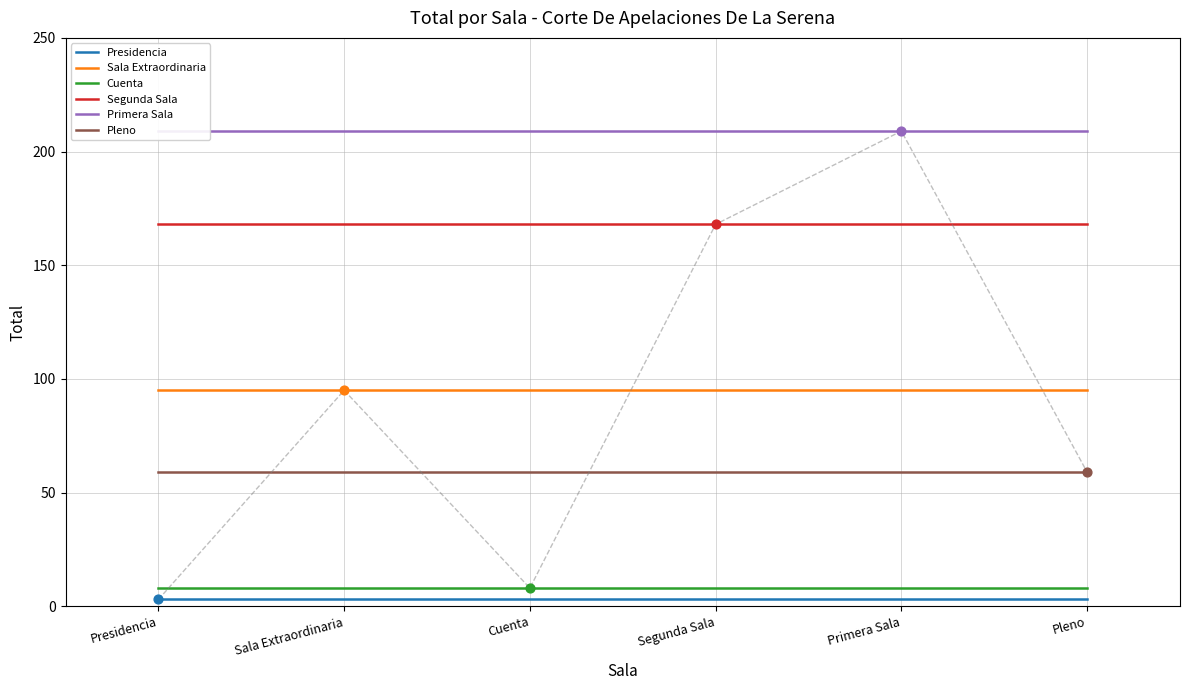

Which series contains the lowest Y value?

Presidencia